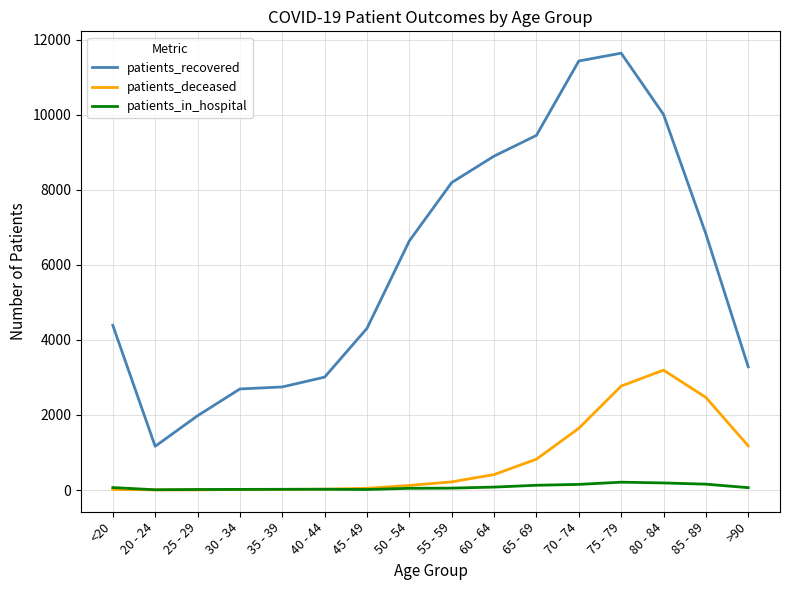

Which series changed the most between 25 - 29 and 80 - 84?

patients_recovered